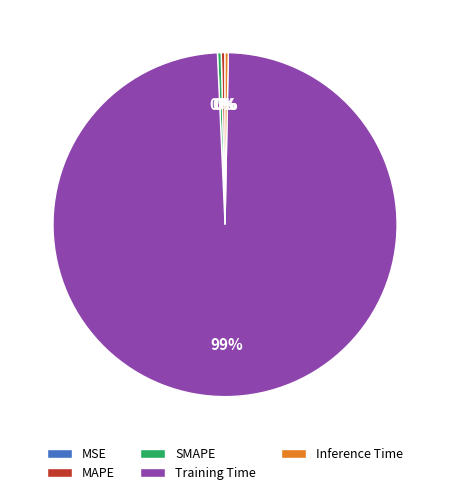

The Training Time slice represents 87% of the pie. True or false?

False